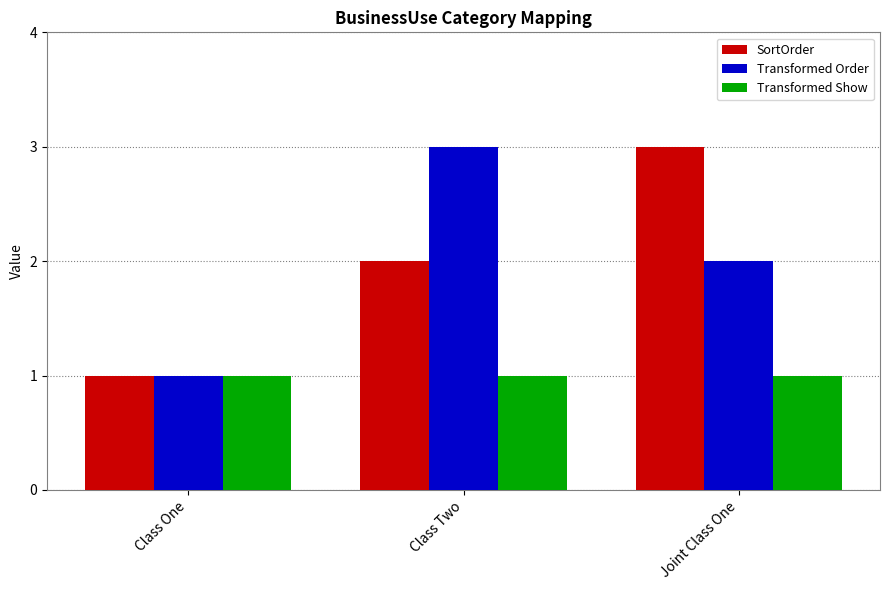

True or false: Transformed Show has a value of 1 at Class Two.

True